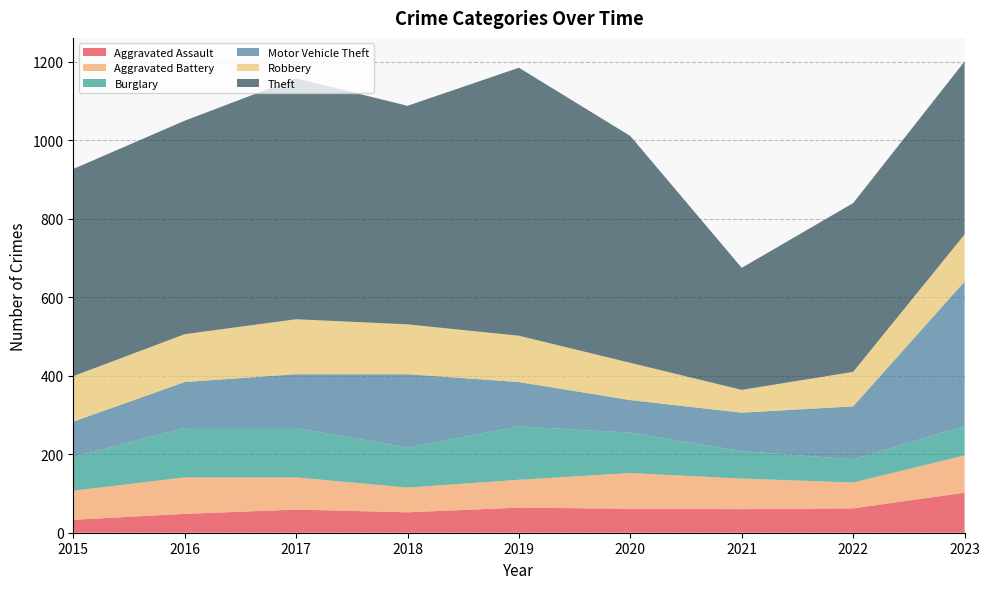

Reading left to right, what are all the values shown in this chart?

Aggravated Assault: 33	48	59	52	64	61	60	62	102
Aggravated Battery: 74	93	82	63	71	91	78	66	95
Burglary: 86	126	126	102	136	103	70	59	75
Motor Vehicle Theft: 90	117	137	187	113	83	98	135	368
Robbery: 116	122	140	127	118	95	58	88	120
Theft: 528	544	614	557	683	578	311	430	441